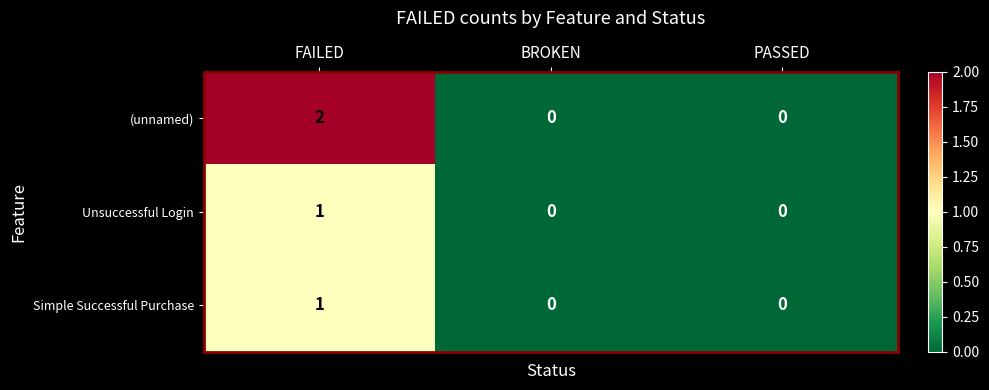

Which category has the highest value across all series?

FAILED